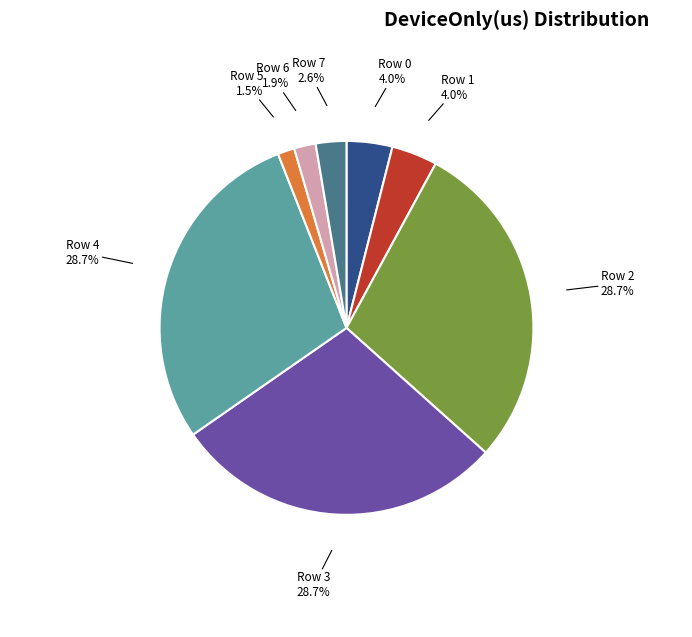

To the nearest percent, what is the difference between the largest and smallest slice percentages?

27%